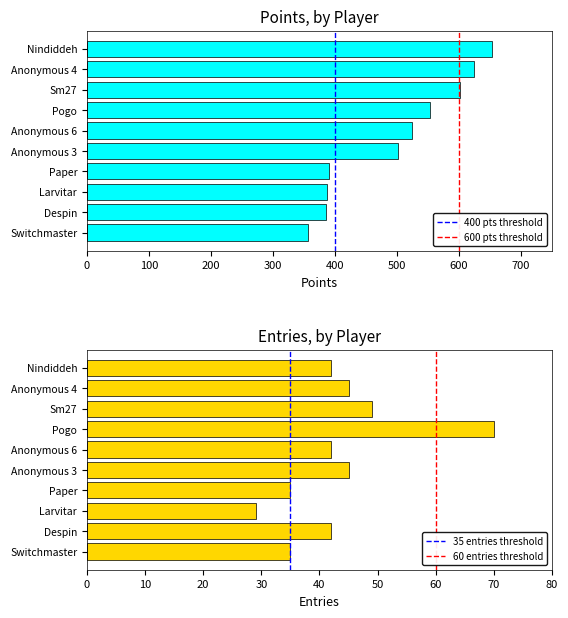

At how many categories does at least one series exceed 326?

10